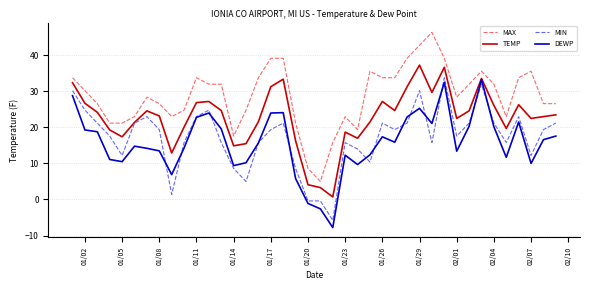

Which series has the largest total across all categories?

MAX